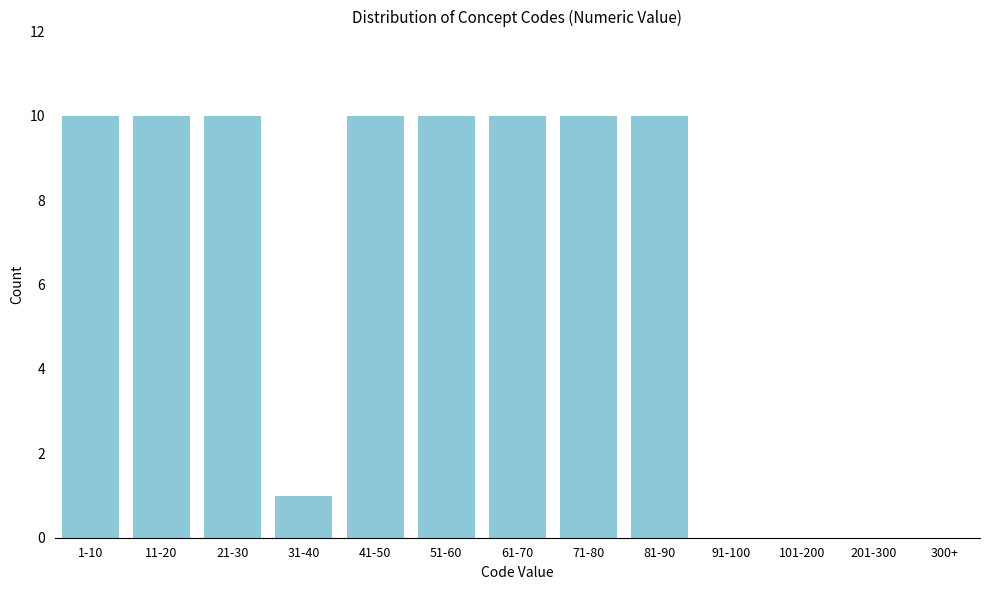

Reading left to right, extract all data points from this chart.

1-10=10	11-20=10	21-30=10	31-40=1	41-50=10	51-60=10	61-70=10	71-80=10	81-90=10	91-100=0	101-200=0	201-300=0	300+=0